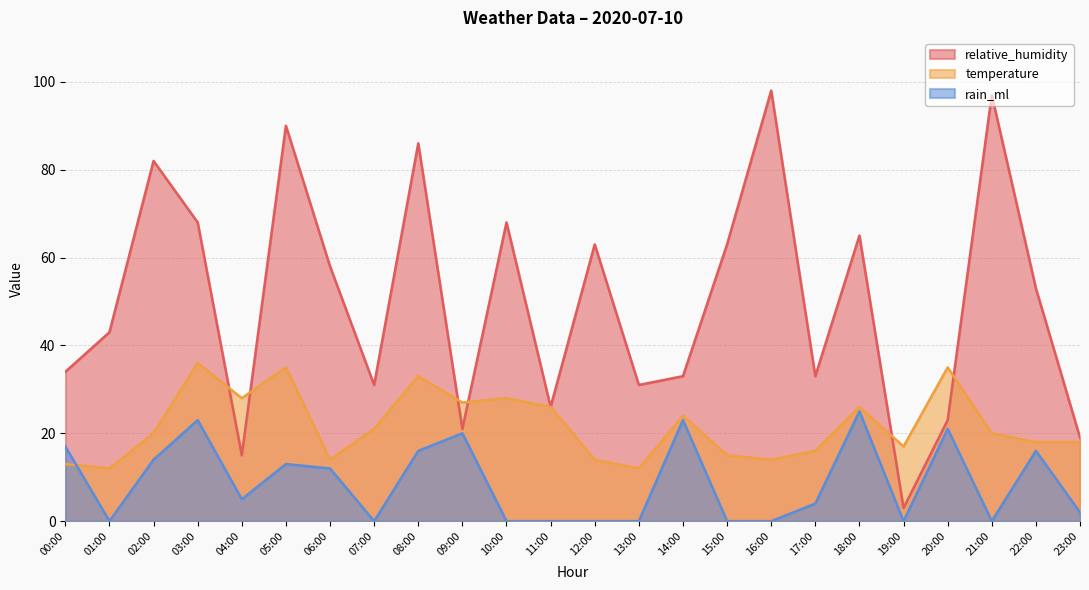

Is the value of temperature at 00:00 greater than the value of relative_humidity at 13:00?

No